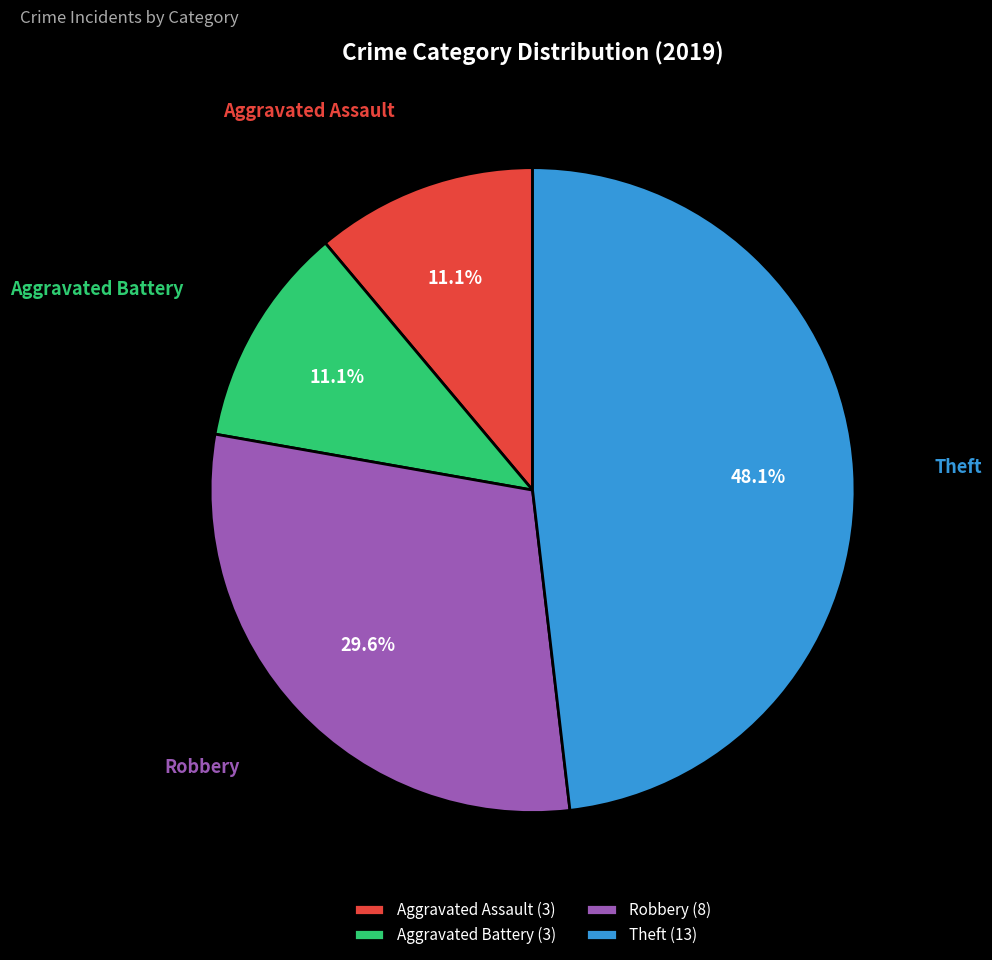

What is the ratio of the value at Aggravated Battery to the value at Robbery?

0.4